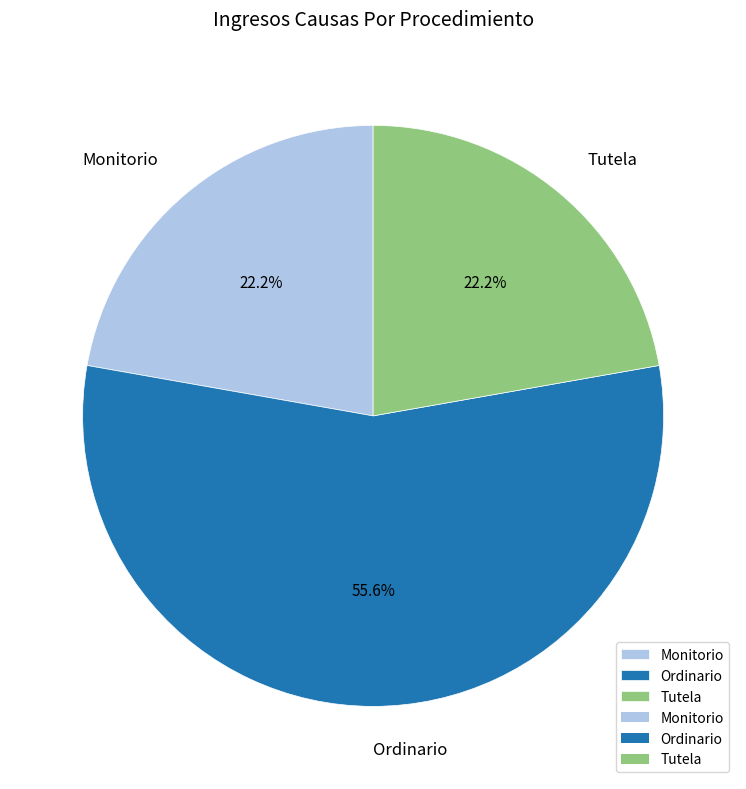

Which category has the biggest portion of the pie?

Ordinario